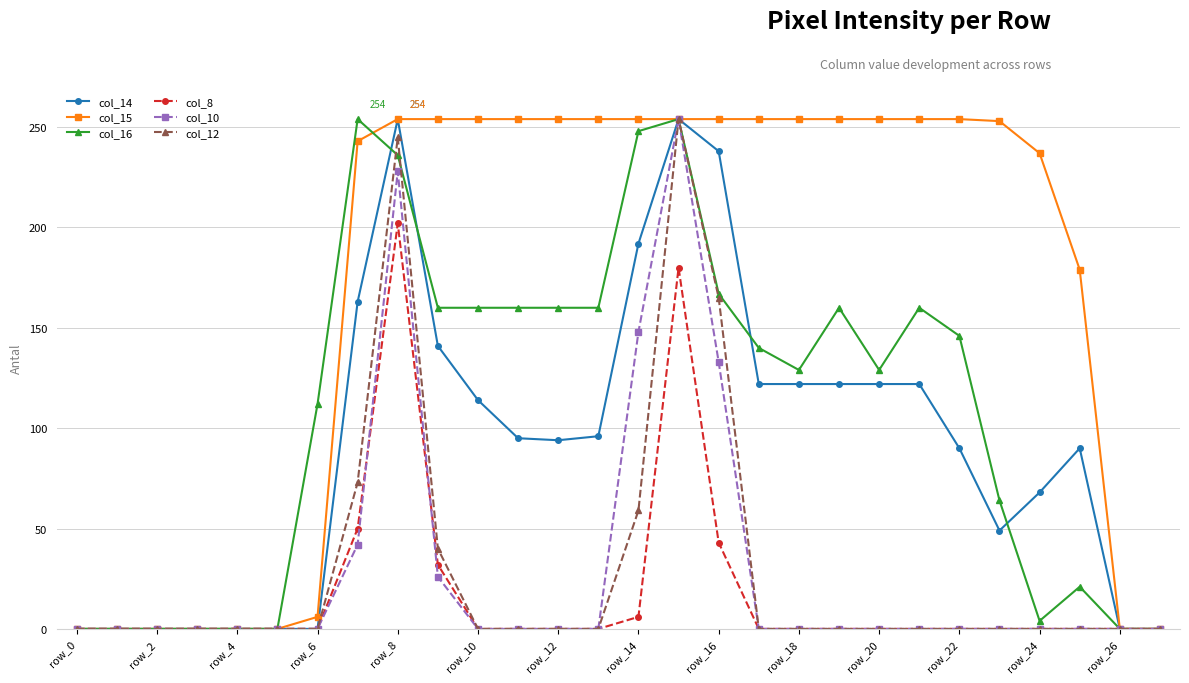

What is the greatest value displayed?

254